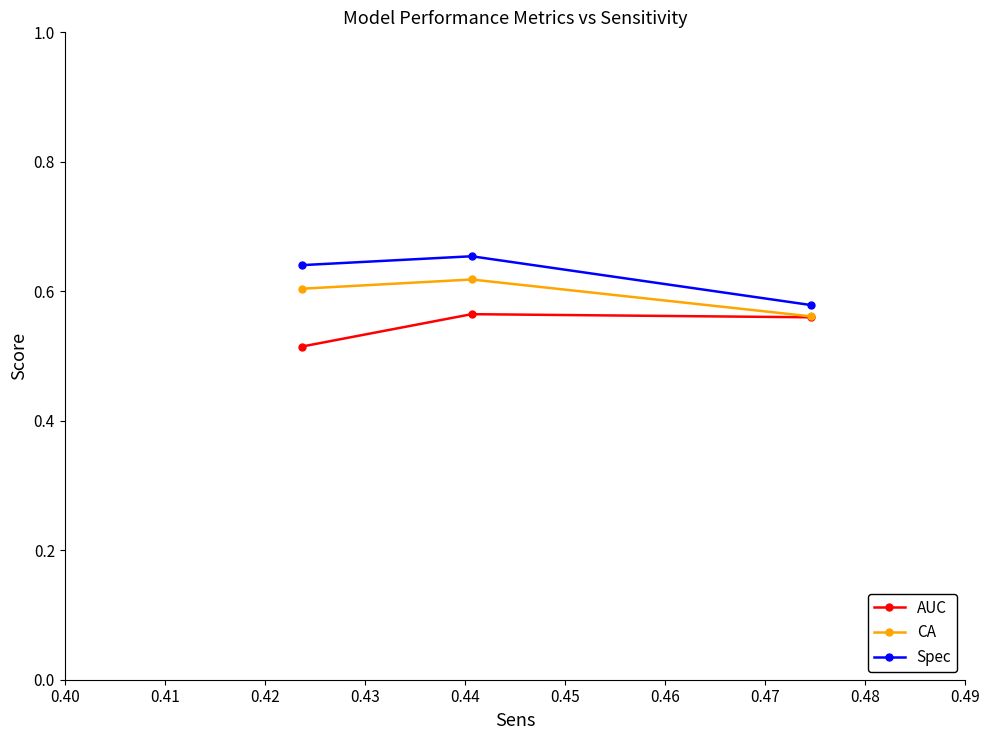

At how many categories does at least one series exceed 0?

3